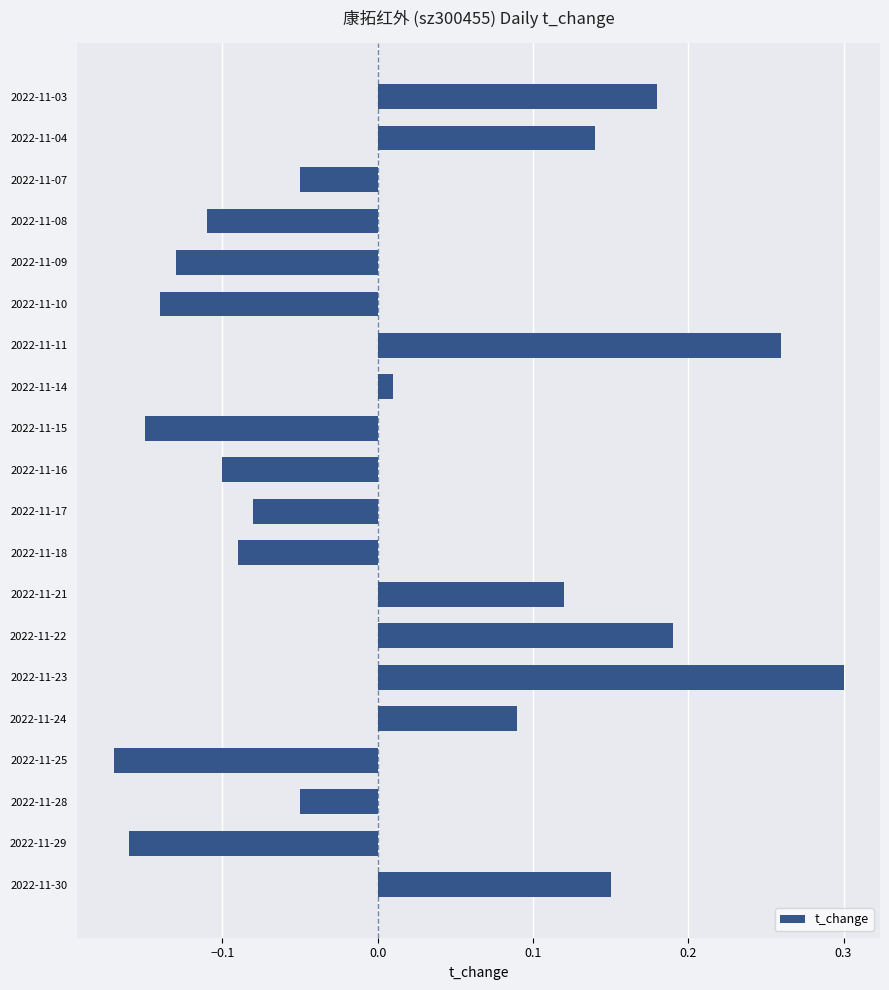

At which category does the chart reach its peak across all series?

2022-11-23